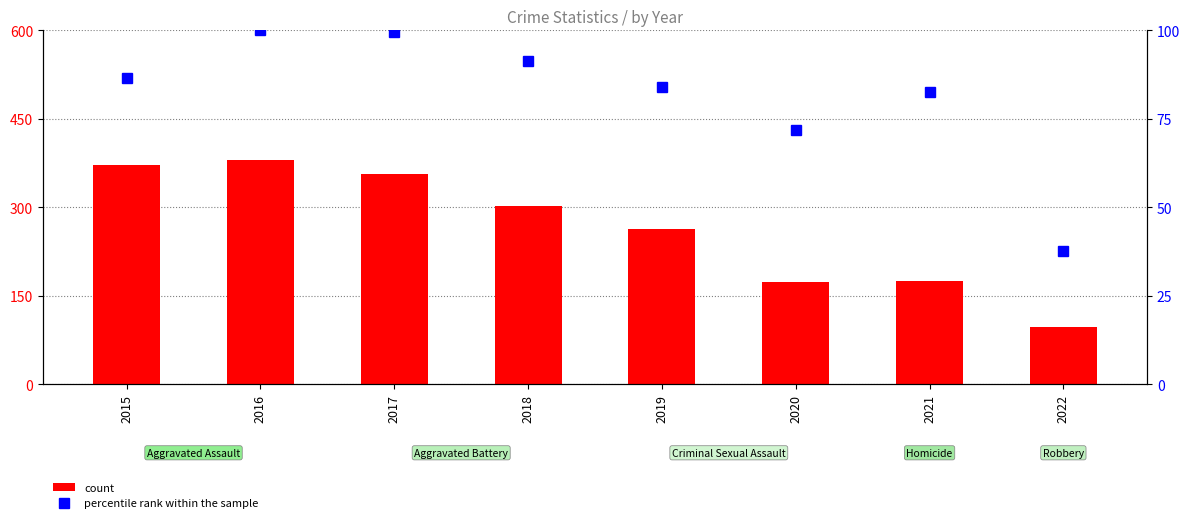

Which series has the largest range (max minus min)?

count